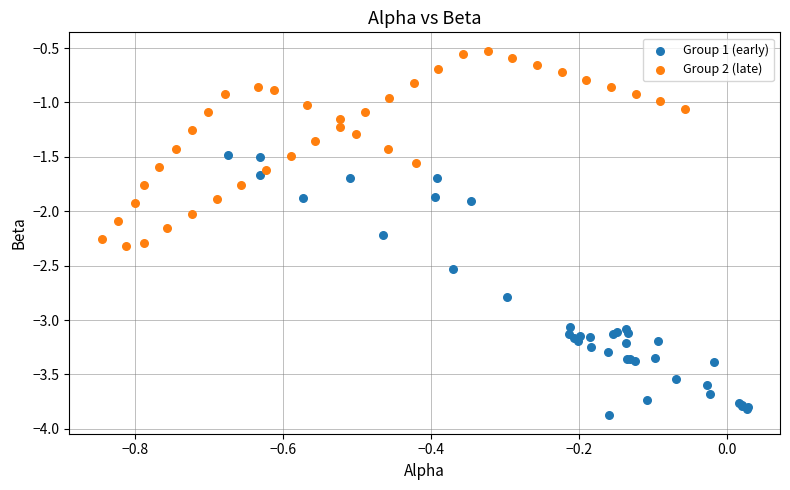

What are all the series names shown in the legend?

Group 1 (early), Group 2 (late)